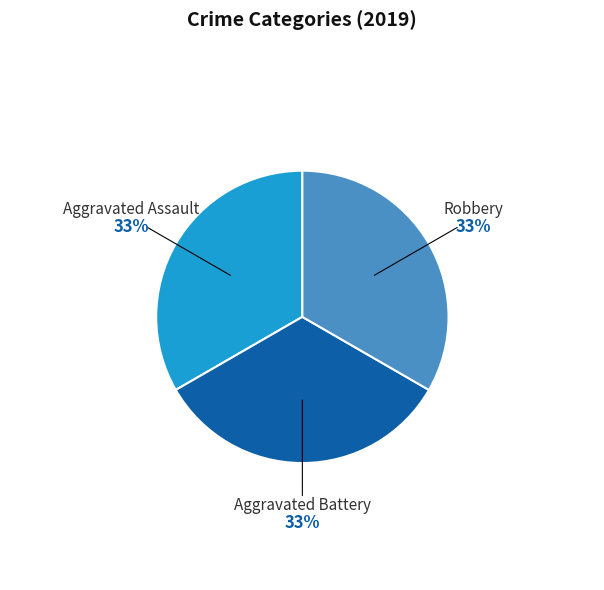

Approximately how many times larger is the value at Robbery compared to Aggravated Assault?

1.0